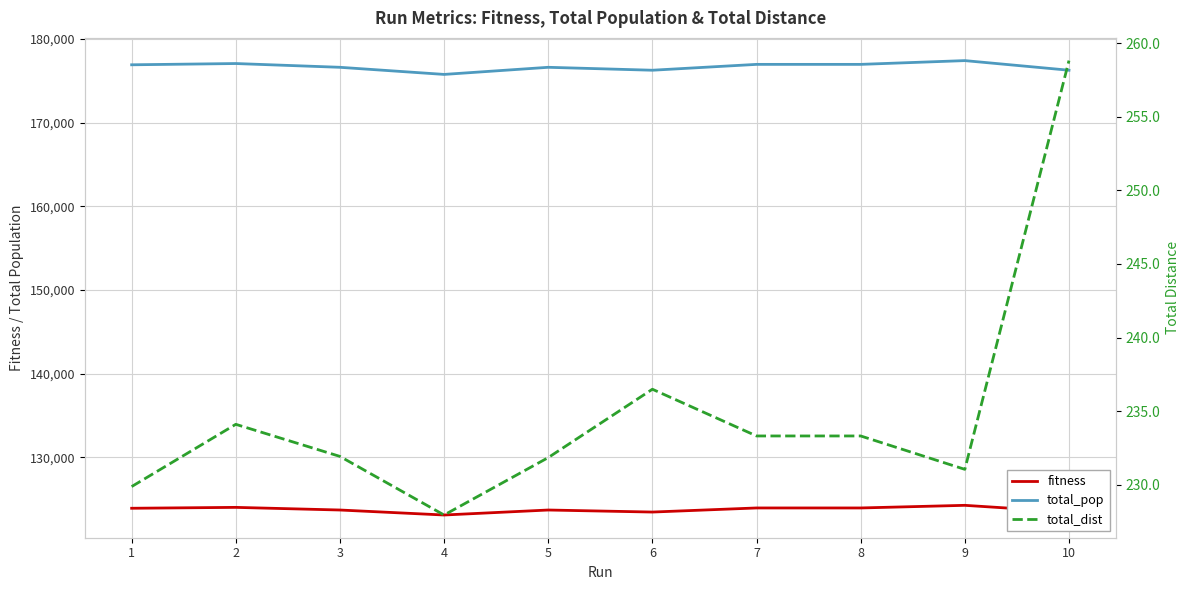

Reading right to left, extract all data points from this chart.

fitness: 123452.6	124249.3	123935.0	123935.0	123445.9	123689.6	123093.4	123689.6	124005.2	123899.0
total_pop: 176250.0	177400.0	176950.0	176950.0	176250.0	176600.0	175750.0	176600.0	177050.0	176900.0
total_dist: 258.8	231.1	233.3	233.3	236.5	231.8	228.0	231.9	234.1	229.9